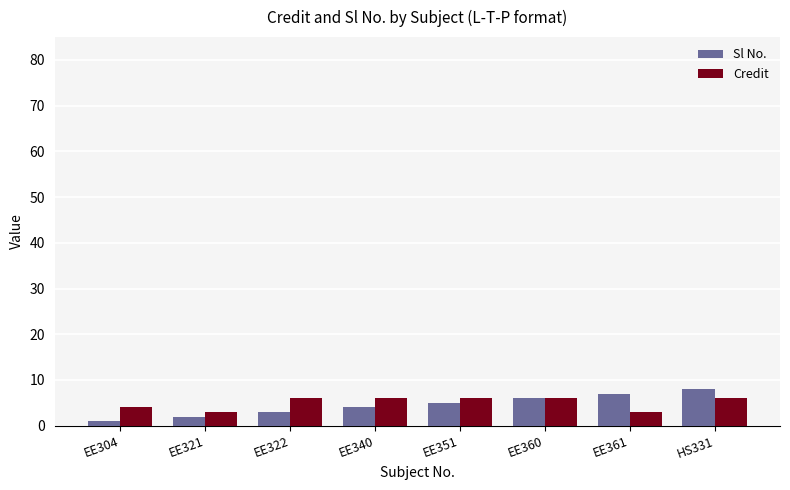

What position from the right is HS331?

1